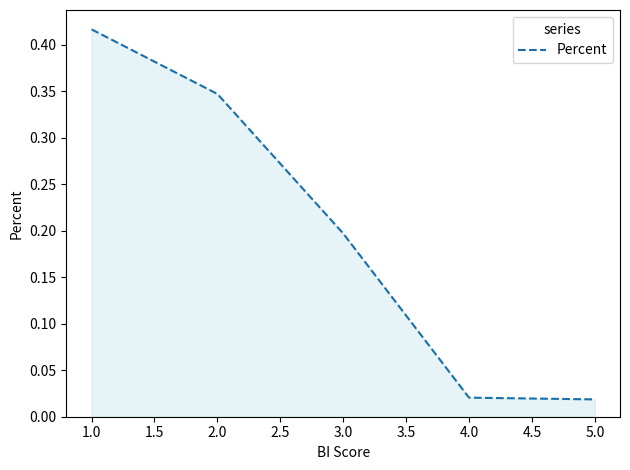

At which category does the chart reach its peak across all series?

1.0